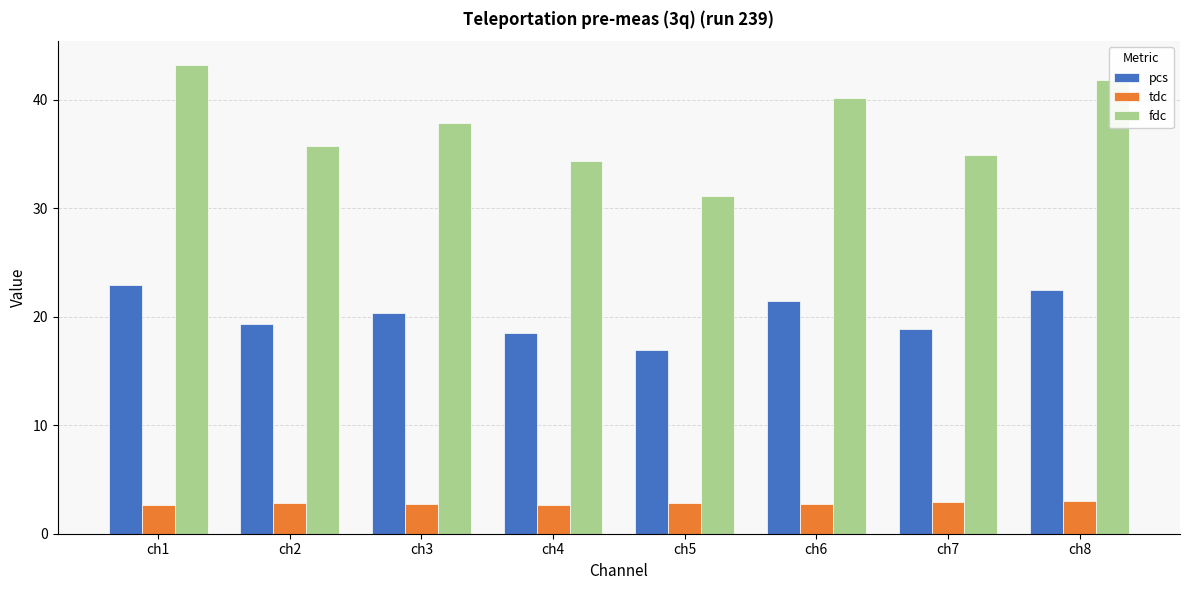

What are all the series names shown in the legend?

pcs, tdc, fdc